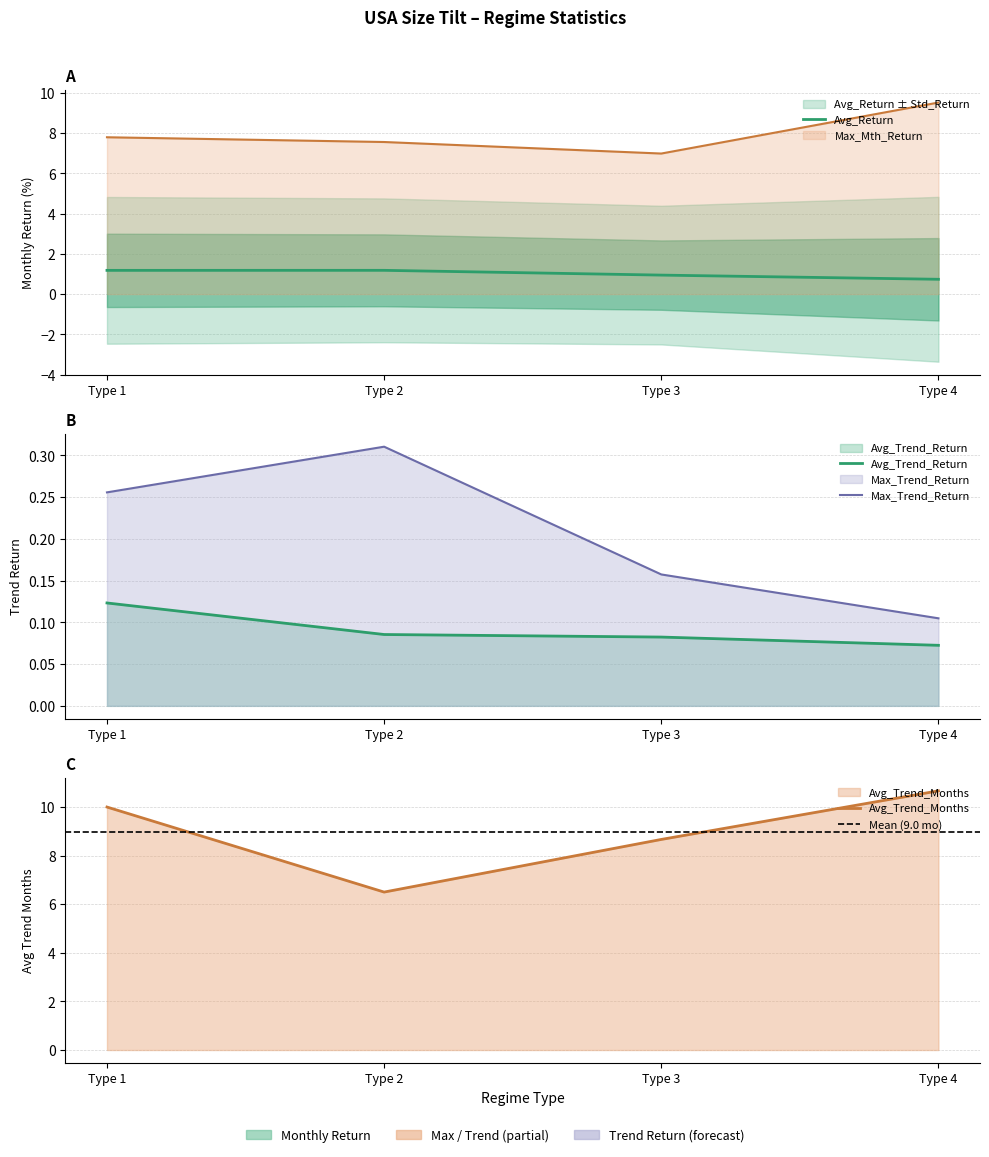

Where does the Avg_Return series first go above 1?

Type 1